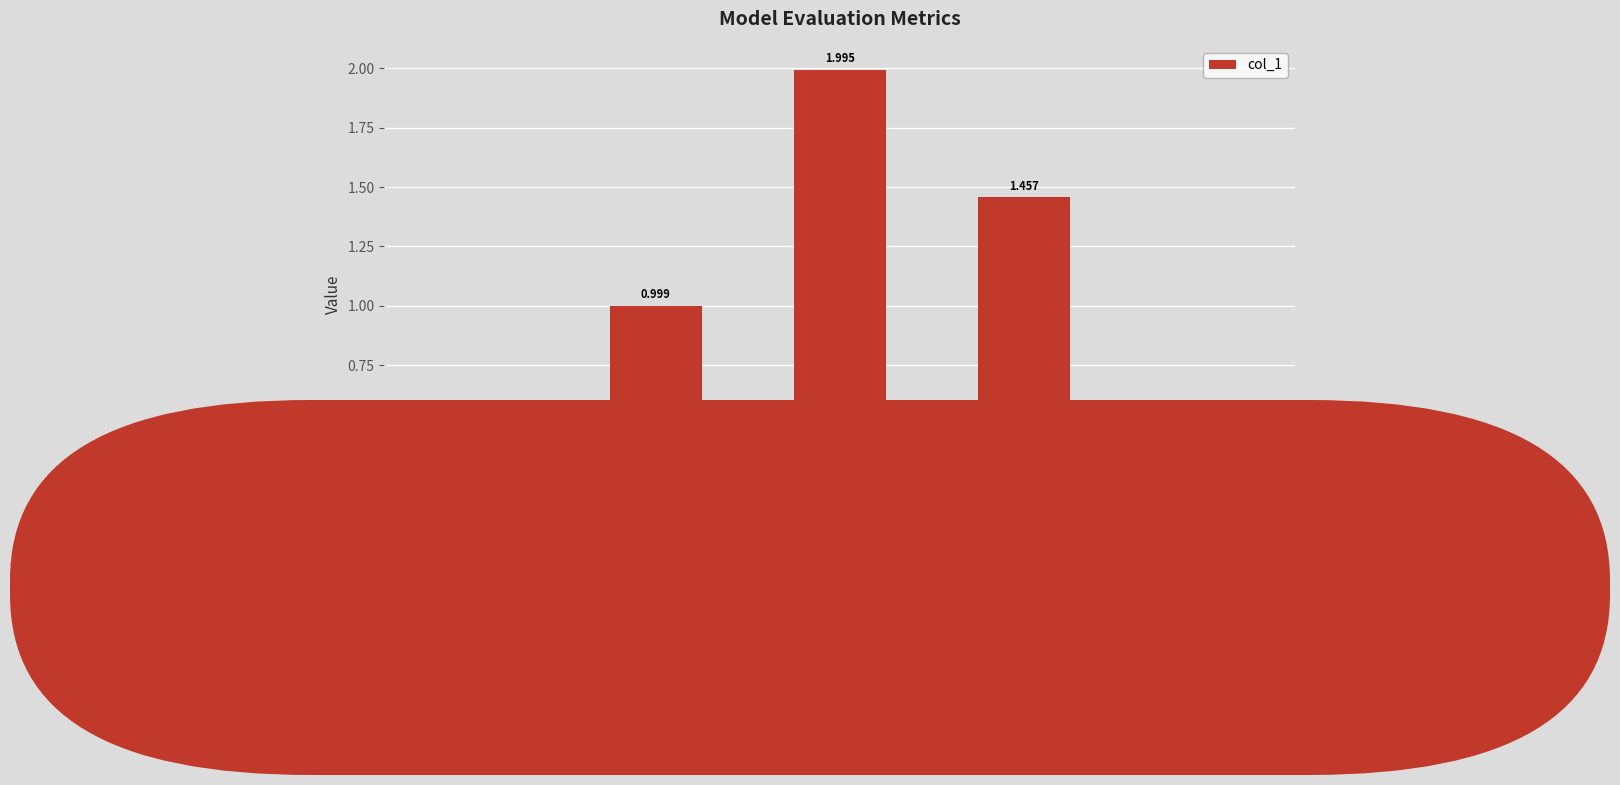

Rank the categories by value from highest to lowest.

SMAPE, Training Time, MAPE, MSE, Inference Time